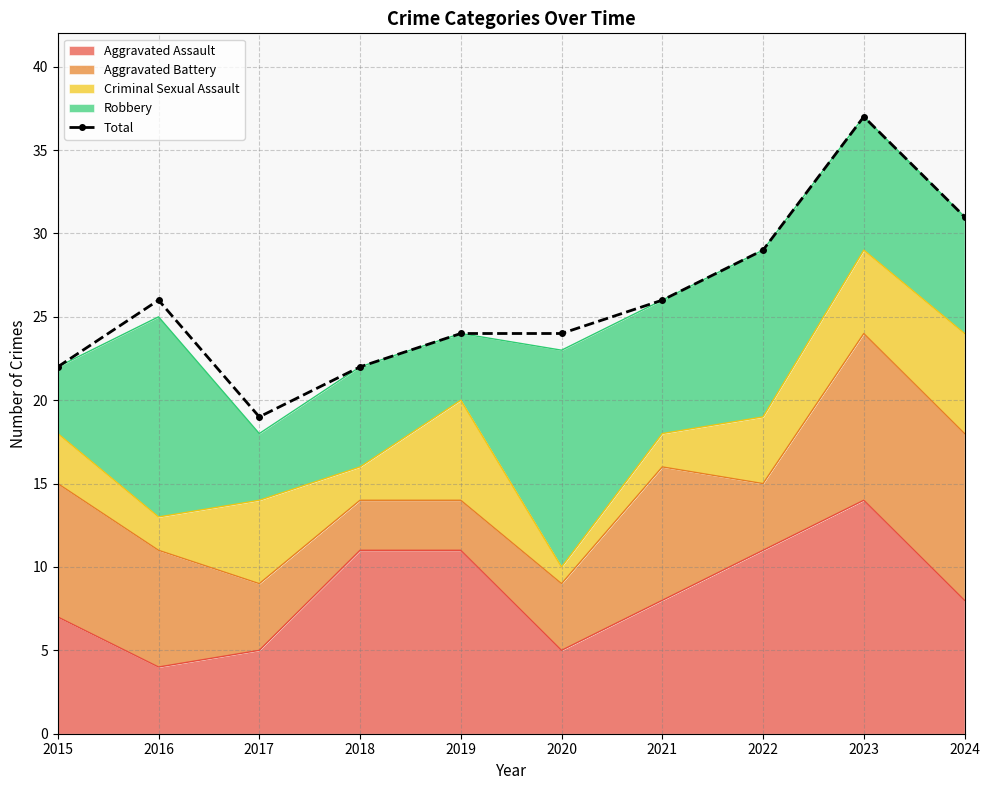

How many lines are shown in the chart?

1